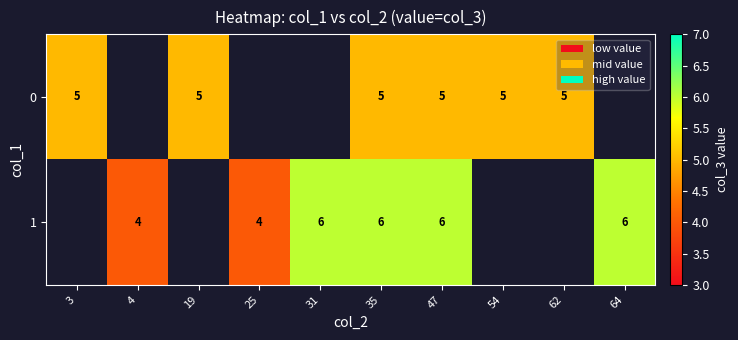

Which label corresponds to the largest value in the chart?

31